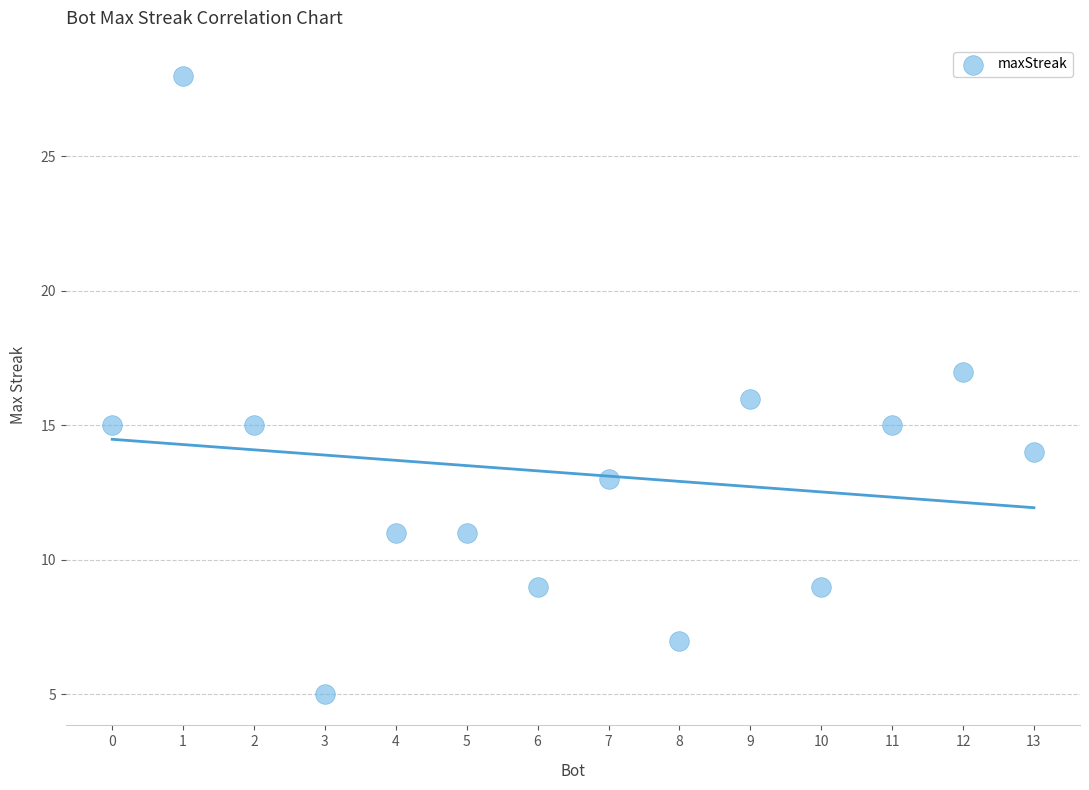

What is the range of Y values (max minus min)?

23